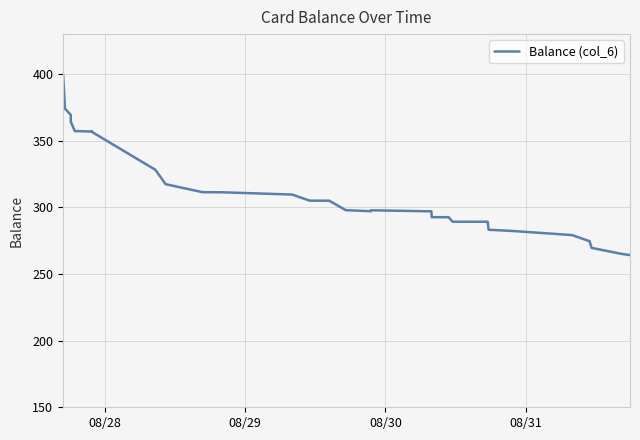

What is the smallest value displayed?

264.2